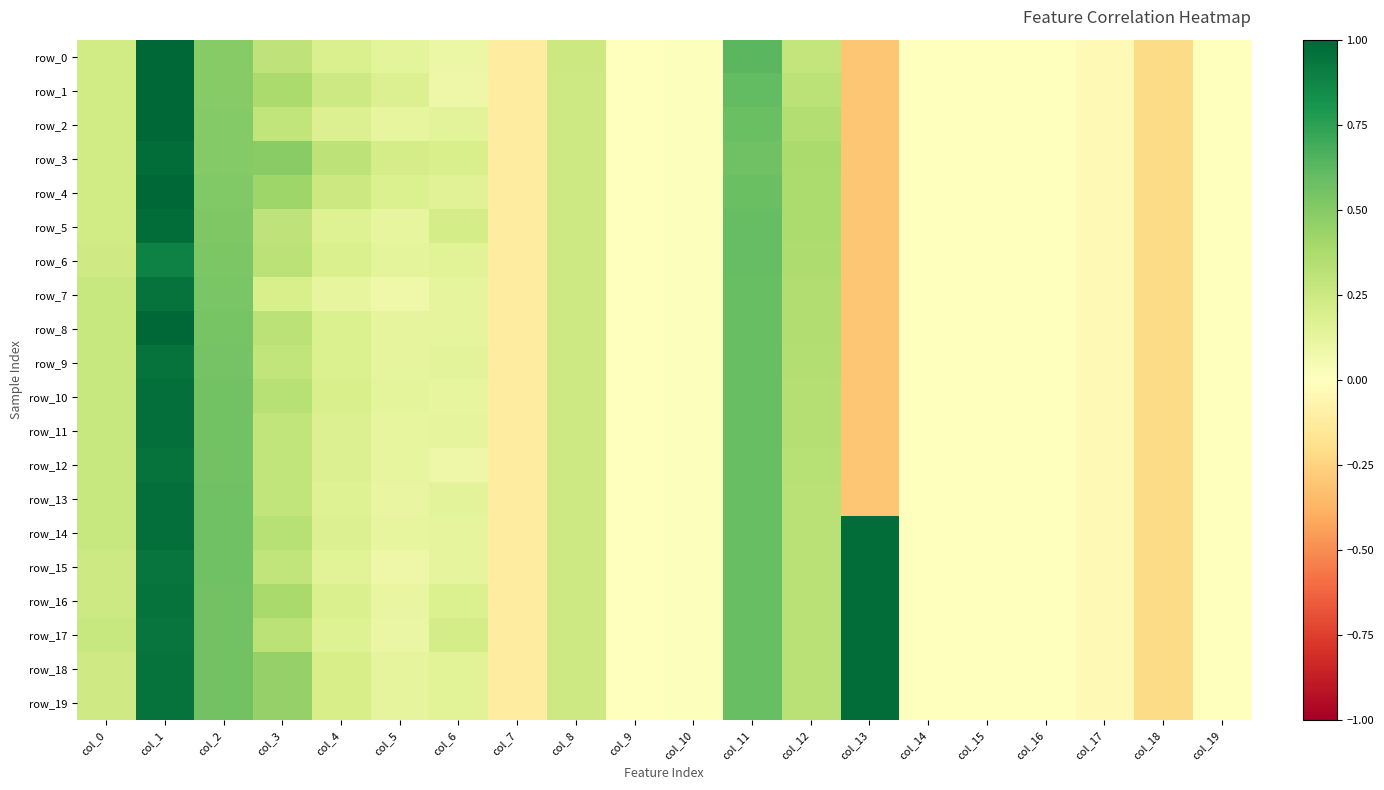

Is it true that row_0 equals 0.2 at col_0?

False